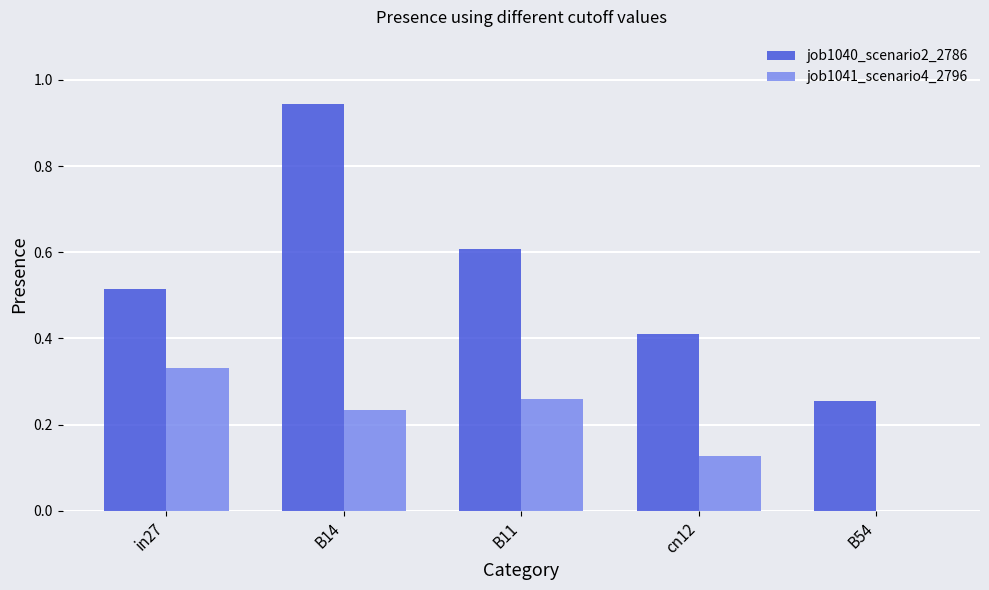

Is the value of job1041_scenario4_2796 at B54 greater than the value of job1040_scenario2_2786 at B54?

No